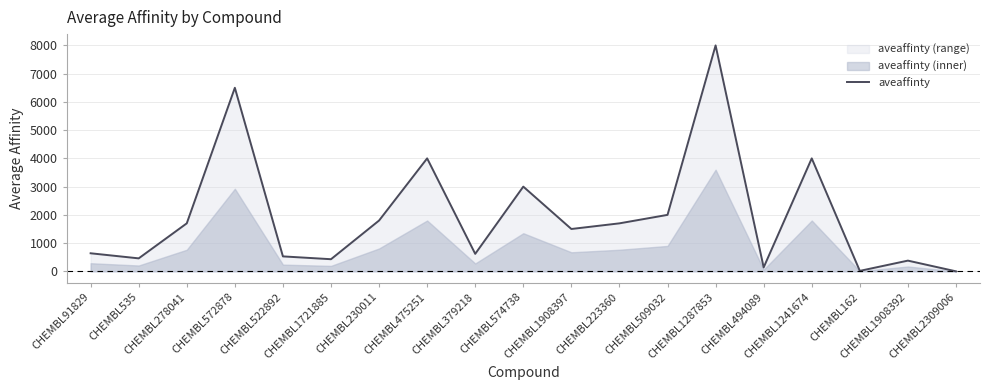

Between CHEMBL509032 and CHEMBL494089, which is larger?

CHEMBL509032